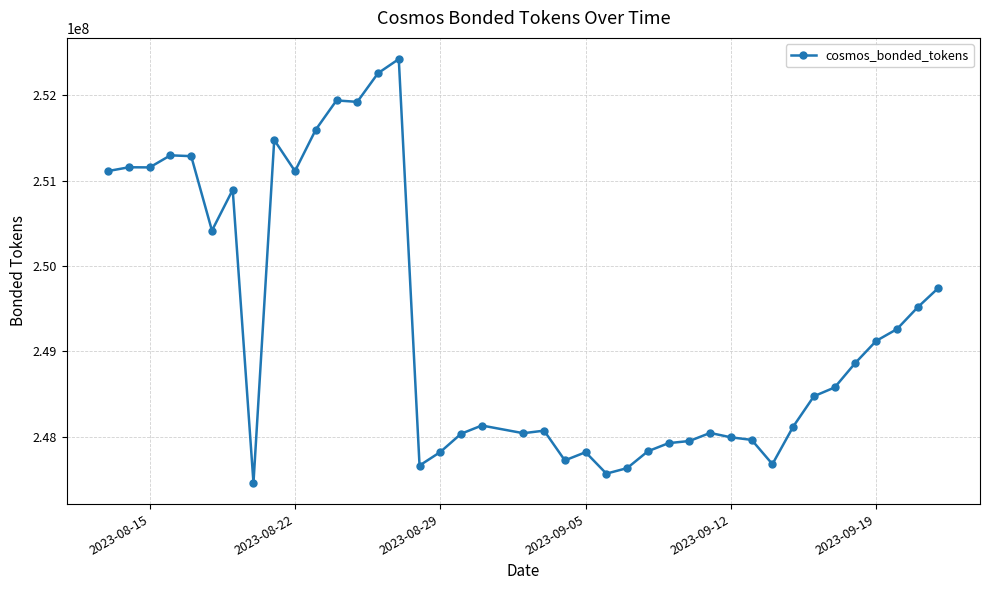

What is the value of the 16th point from the left?

247663126